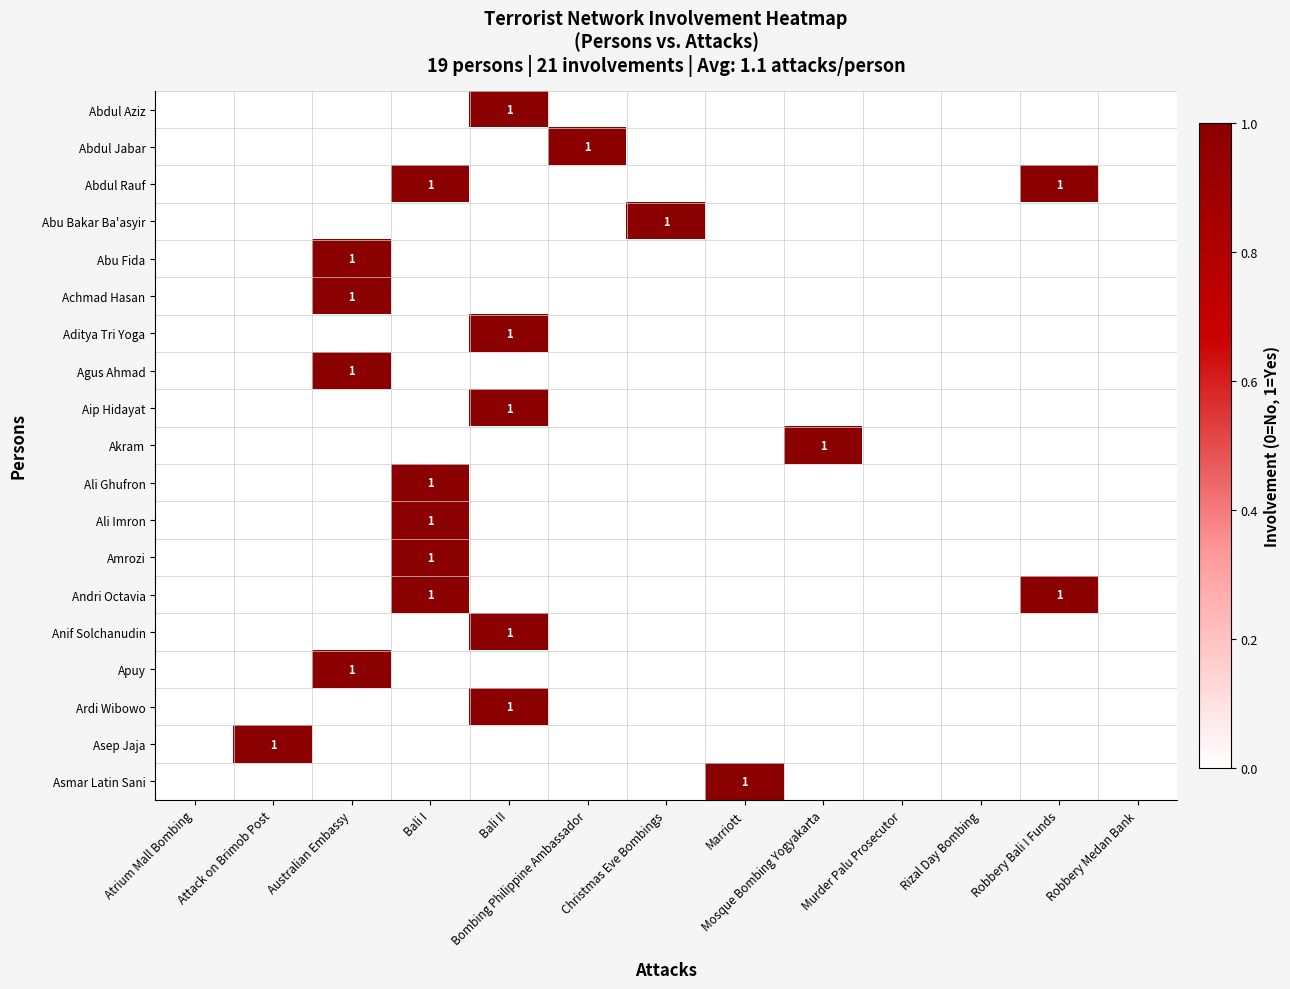

How many positive values does the Ardi Wibowo series have?

1